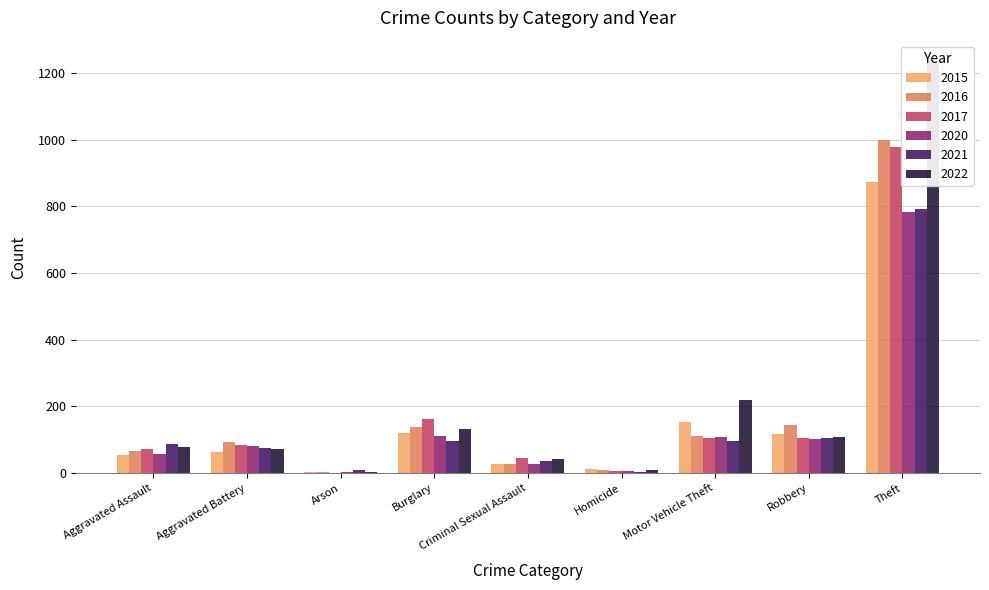

True or false: 2022 has a value of 10 at Homicide.

True